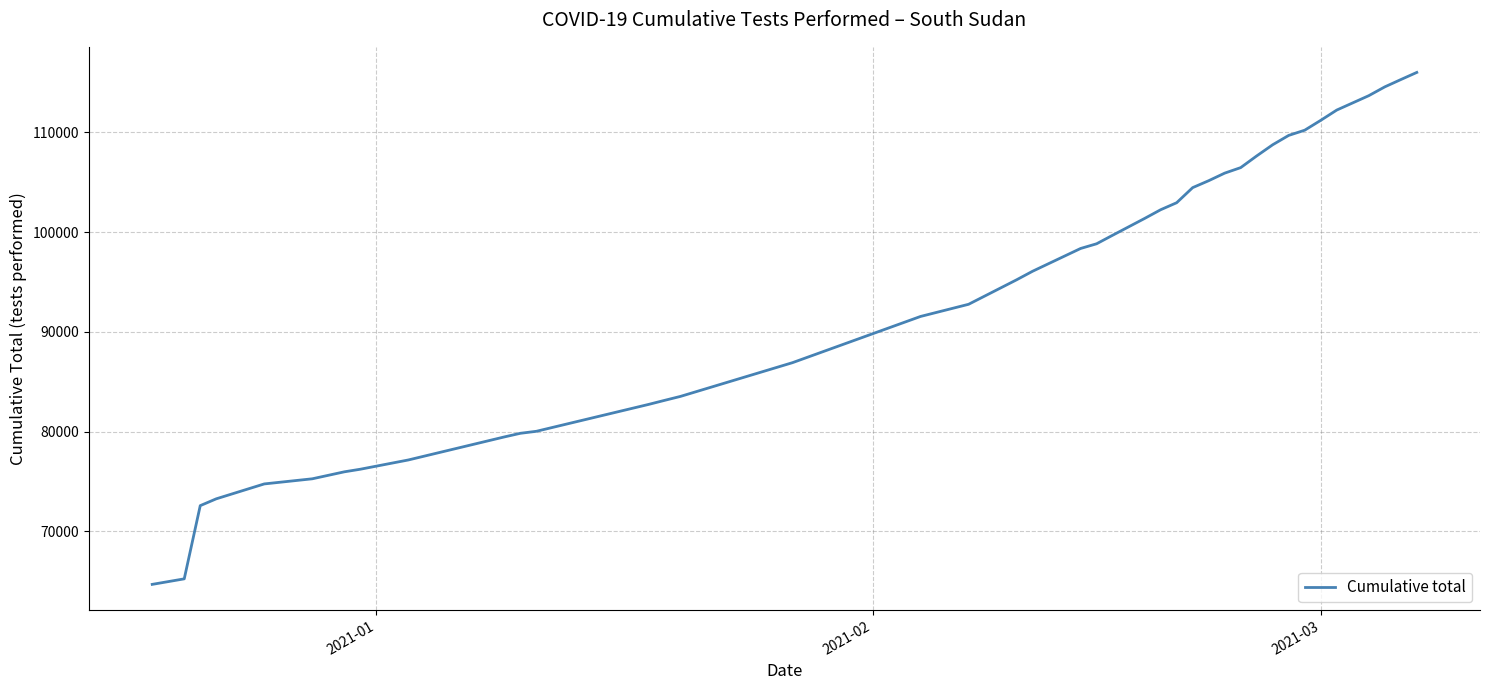

How many lines are shown in the chart?

1